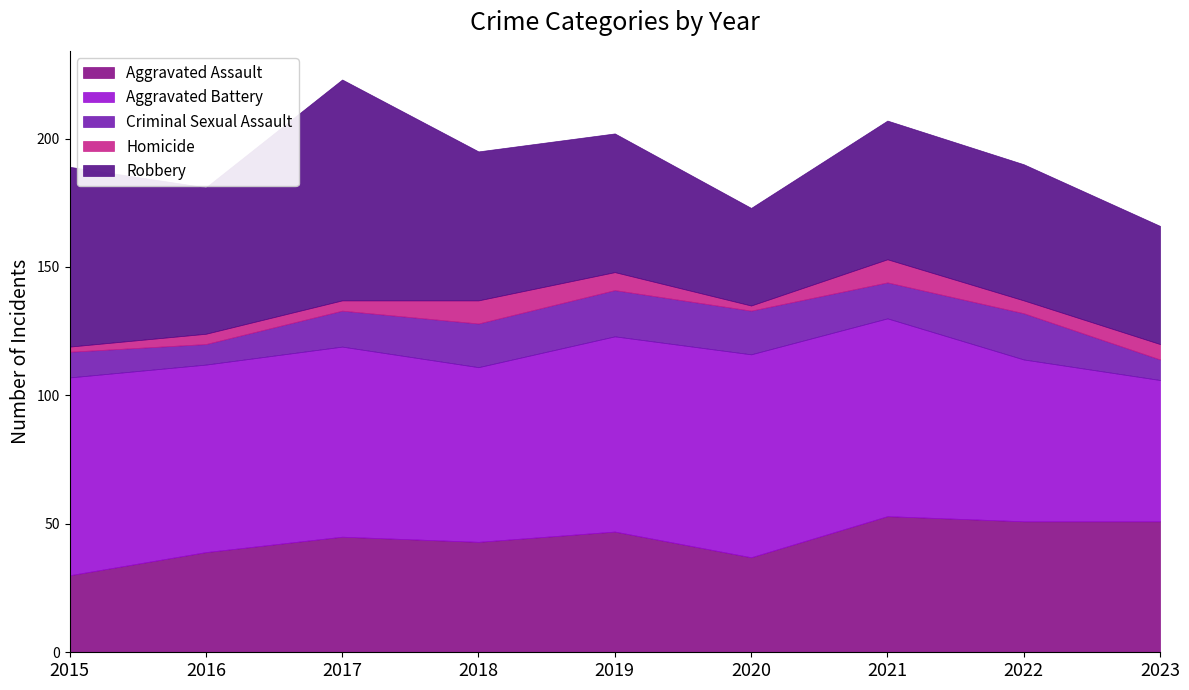

What is the value of the Aggravated Battery point at the 3rd from the left?

74